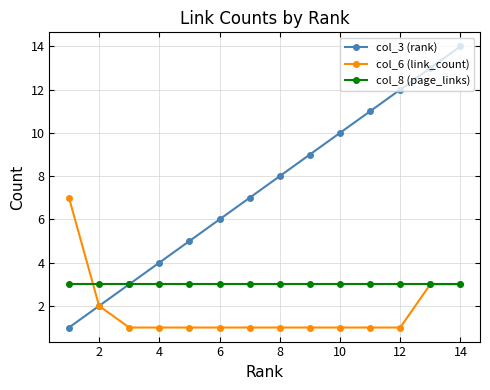

What are all the series names shown in the legend?

col_3 (rank), col_6 (link_count), col_8 (page_links)